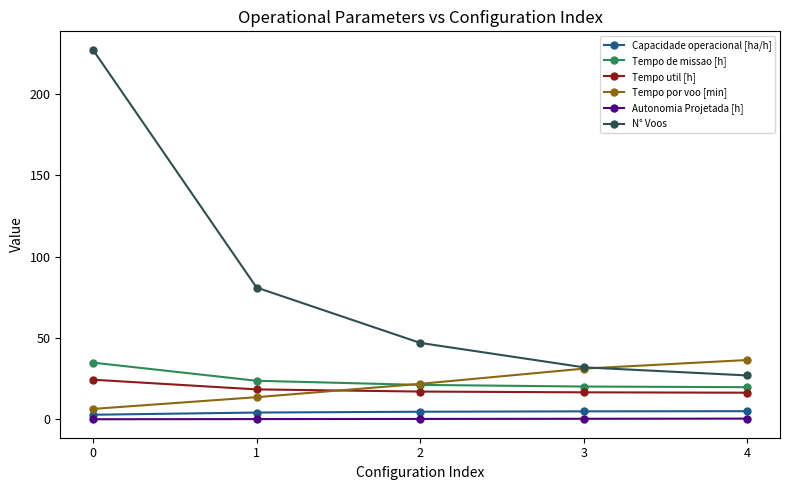

Which series has the largest range (max minus min)?

N° Voos